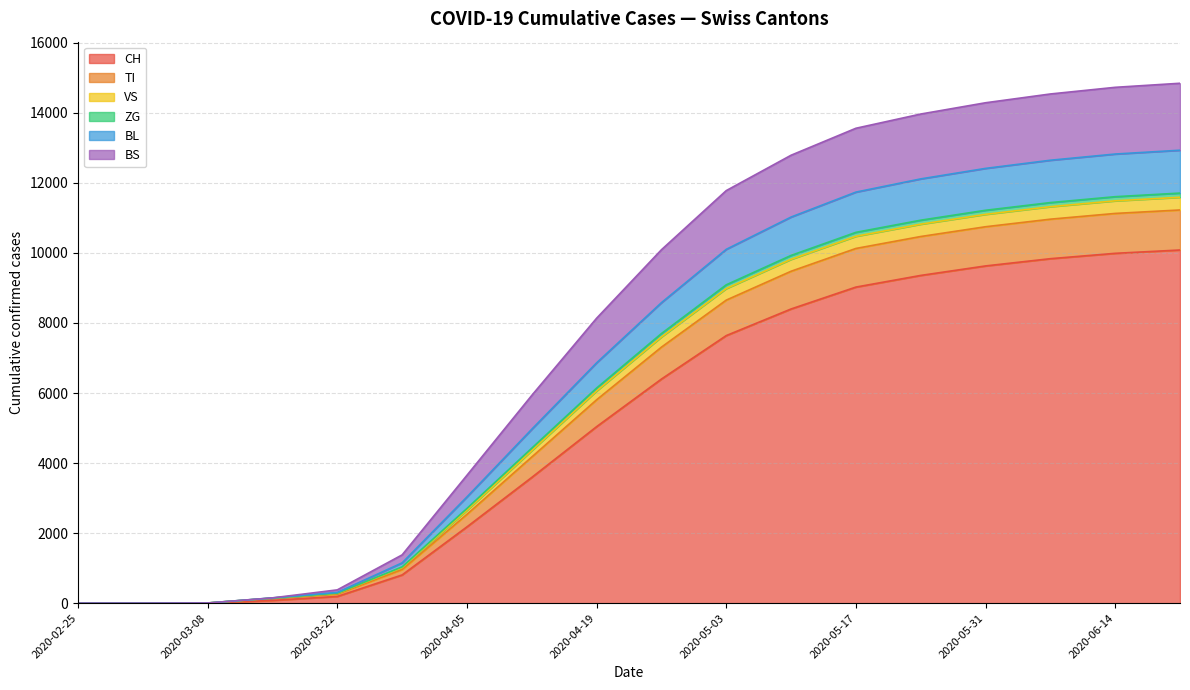

What position from the left is 2020-05-17?

13